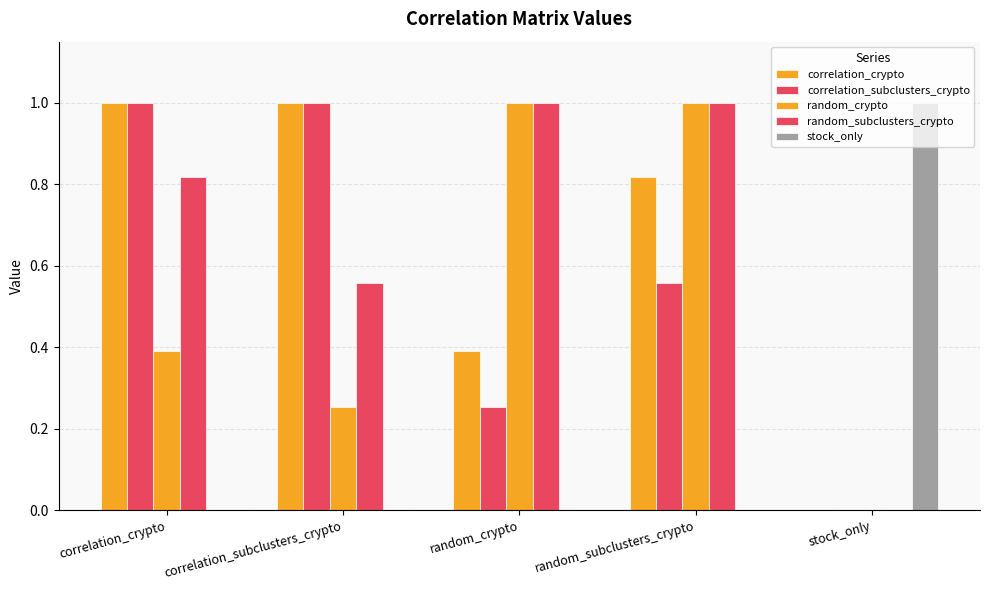

Which category has the lowest value in the correlation_crypto series?

stock_only